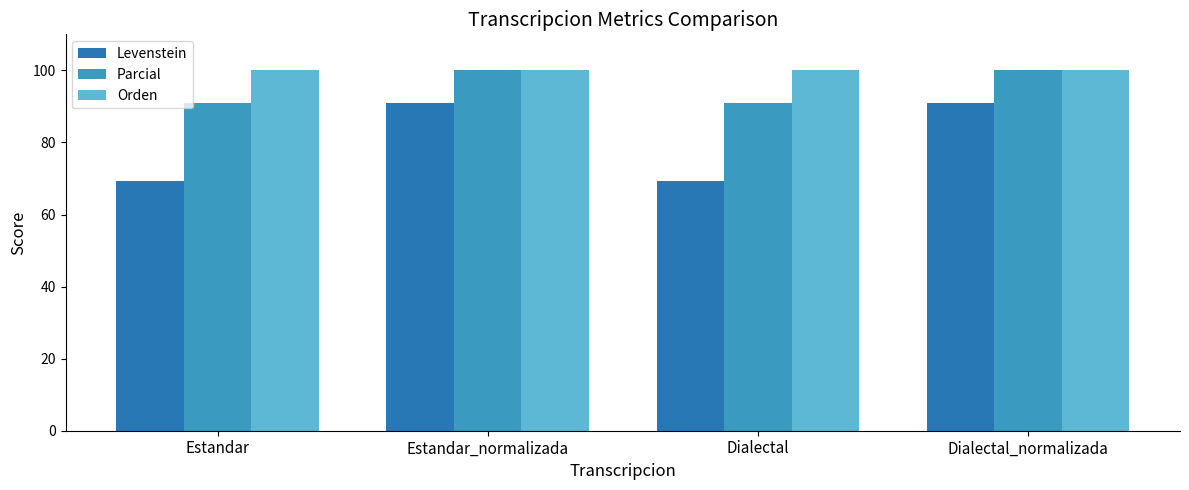

What position from the right is Dialectal?

2